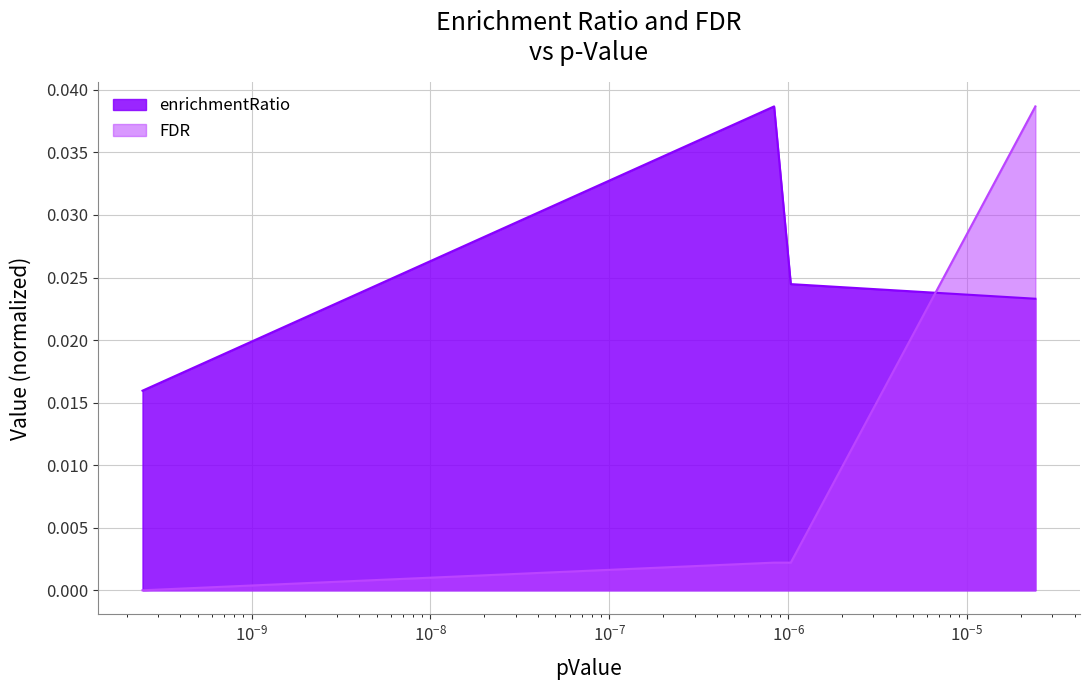

True or false: FDR and enrichmentRatio cross at least once.

True